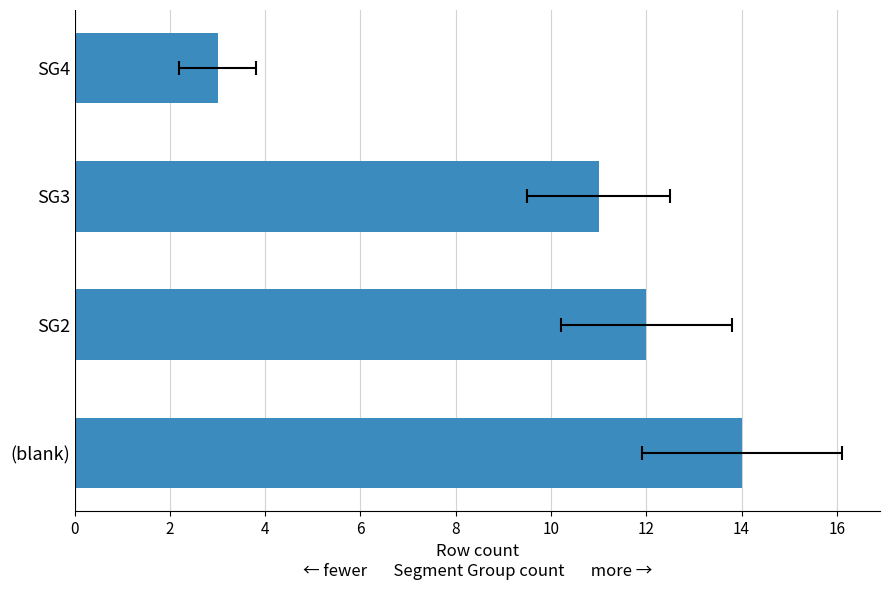

Are the bars grouped side by side (vs. stacked)?

No